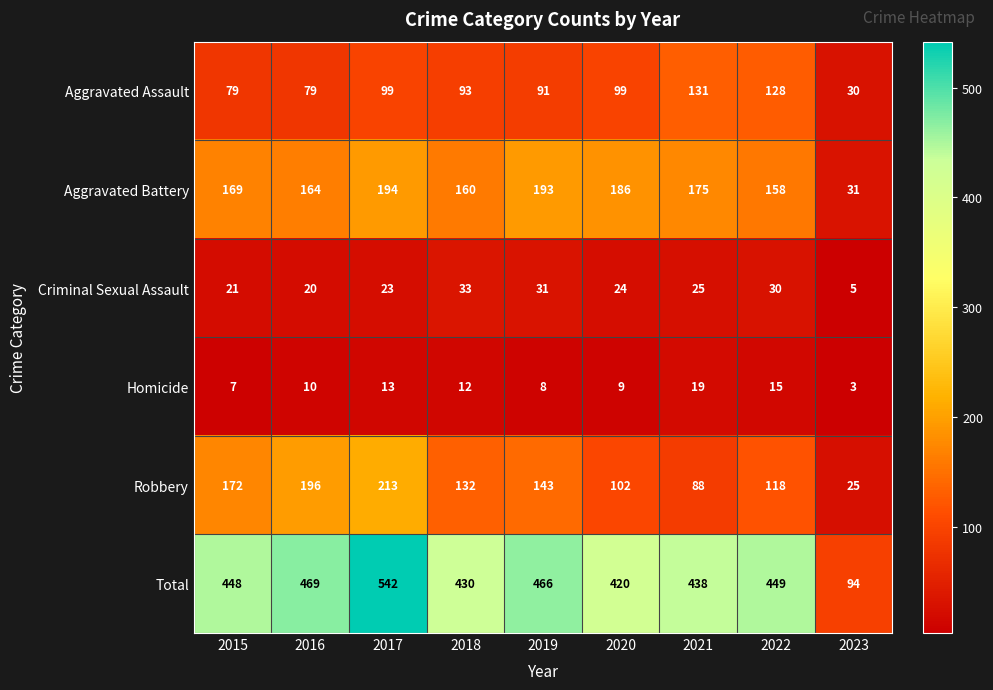

Which series has the largest total across all categories?

Total